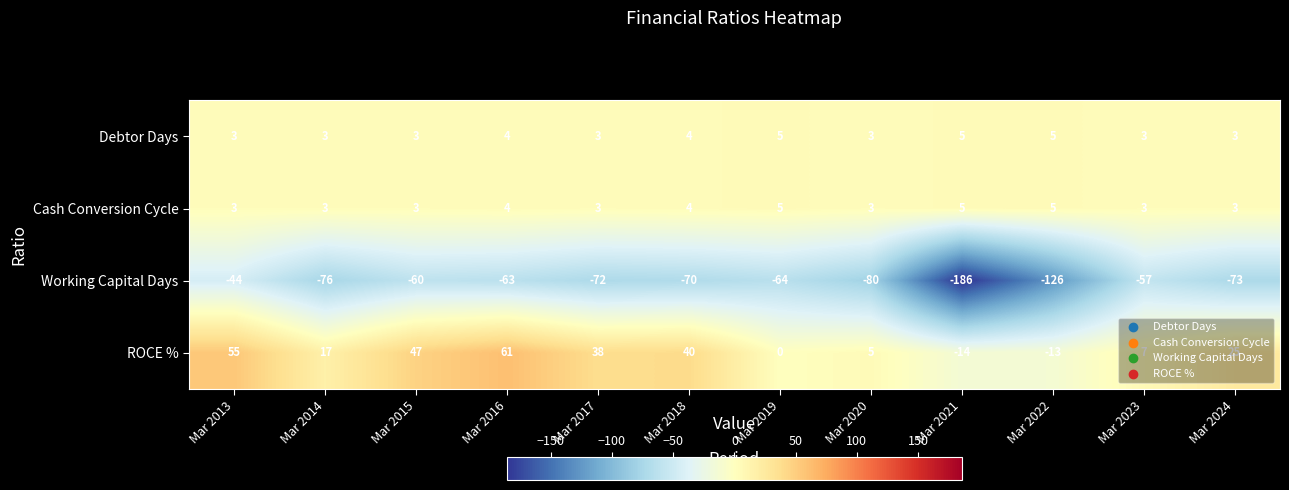

Which series has the largest total across all categories?

ROCE %